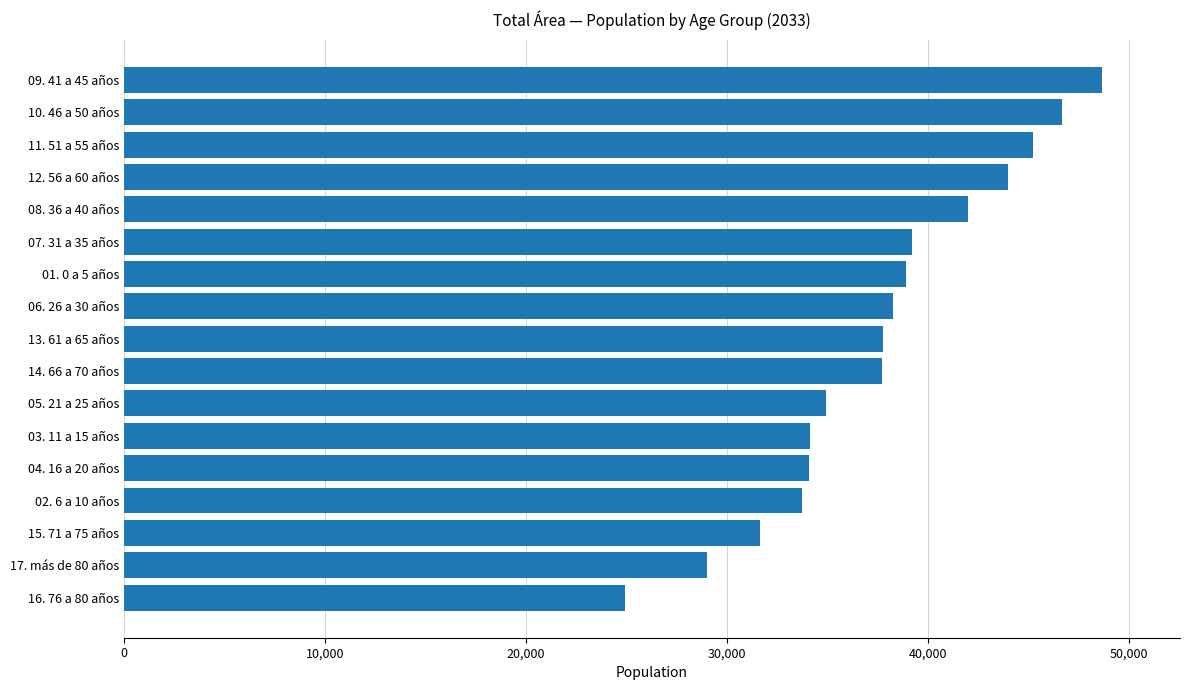

How many series are shown in this chart?

1